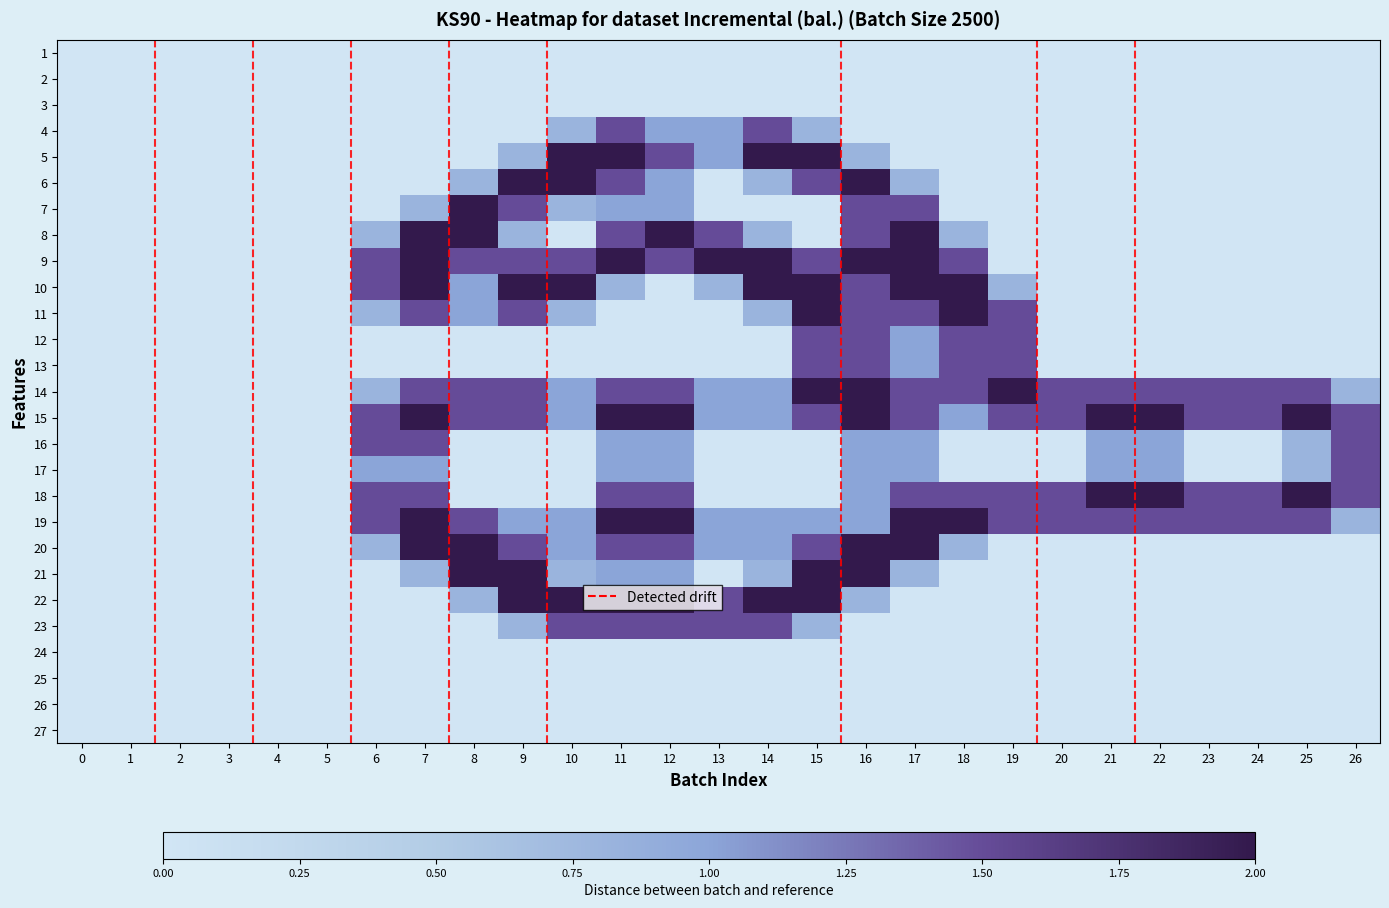

At how many categories does at least one series exceed 1?

21